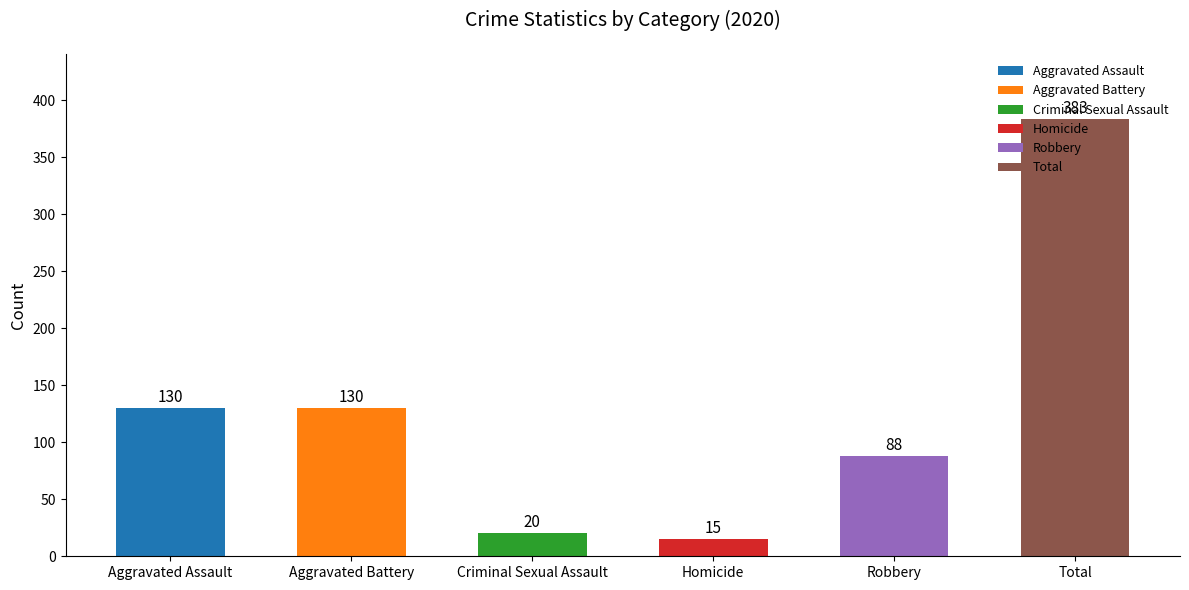

What is the maximum value shown in the chart?

383